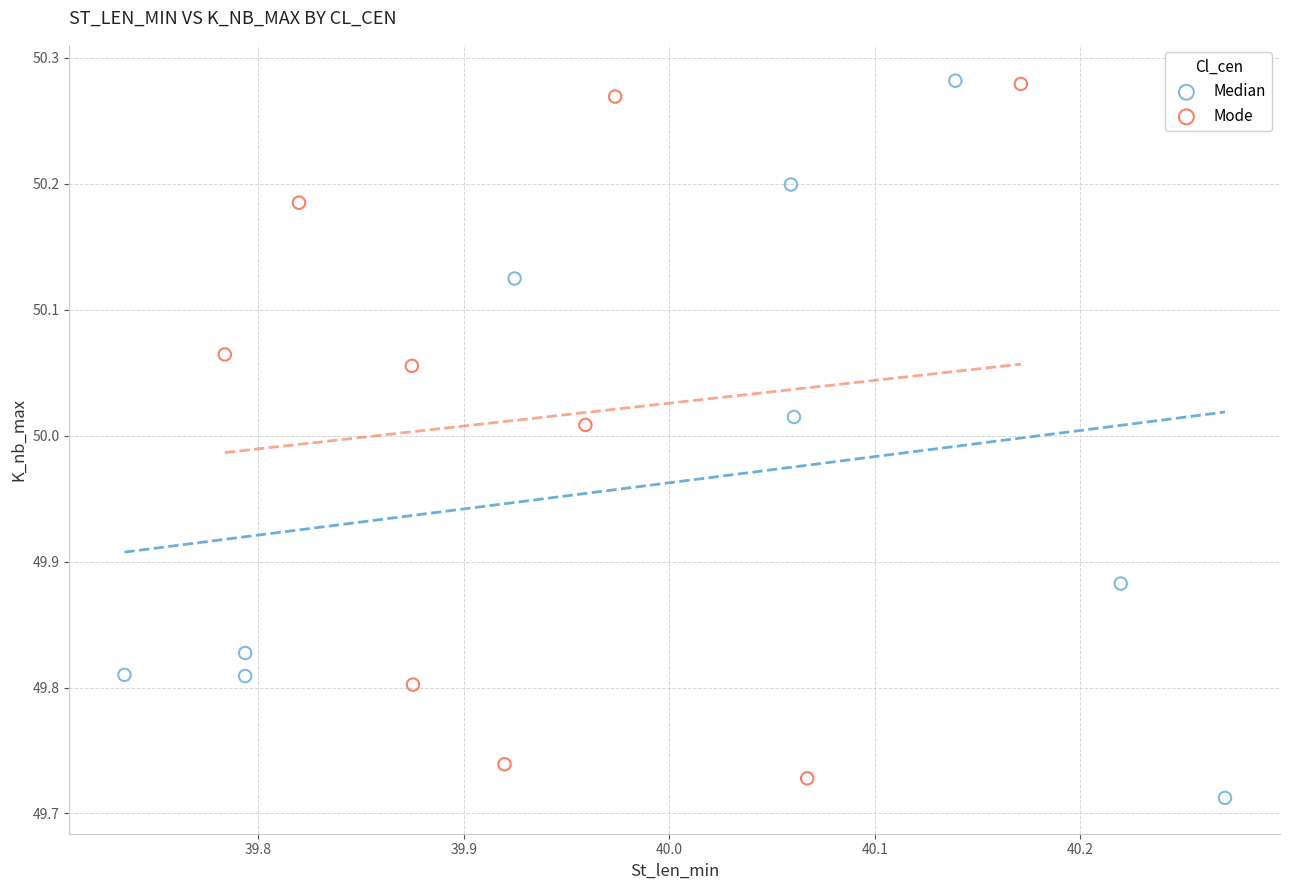

What are all the series names shown in the legend?

Median, Mode